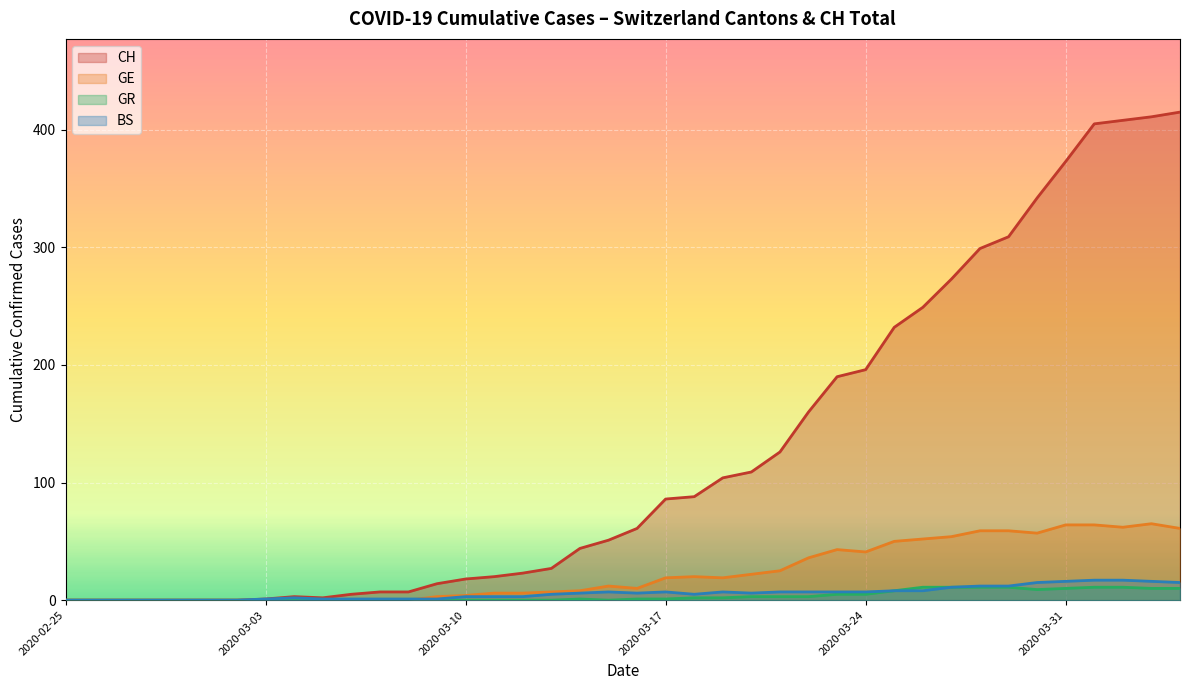

True or false: GR has a value of 5 at 2020-03-24.

True